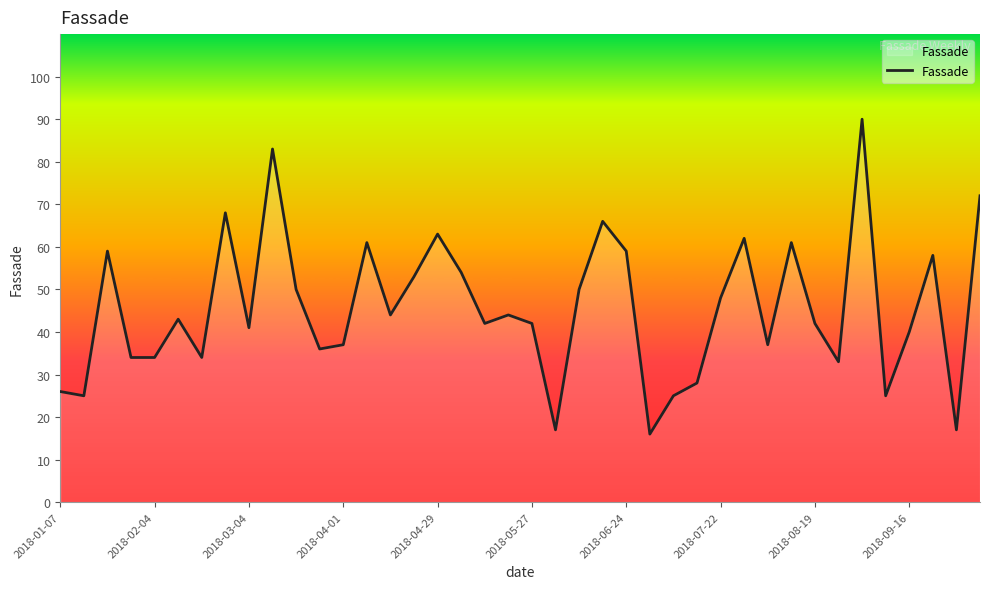

What is the minimum value shown in the chart?

16